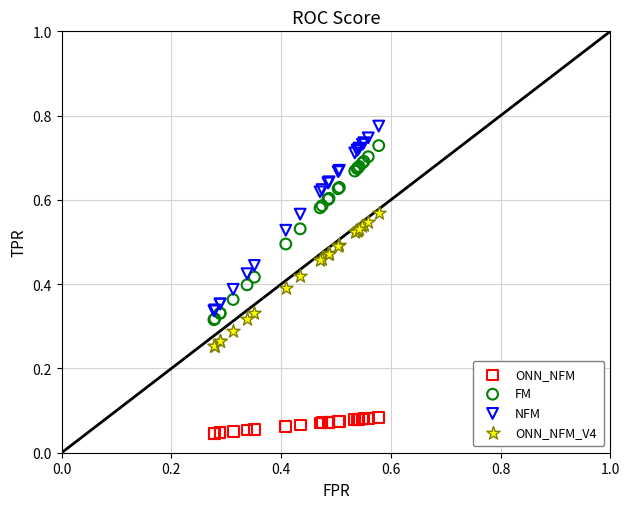

Which series contains the lowest Y value?

ONN_NFM